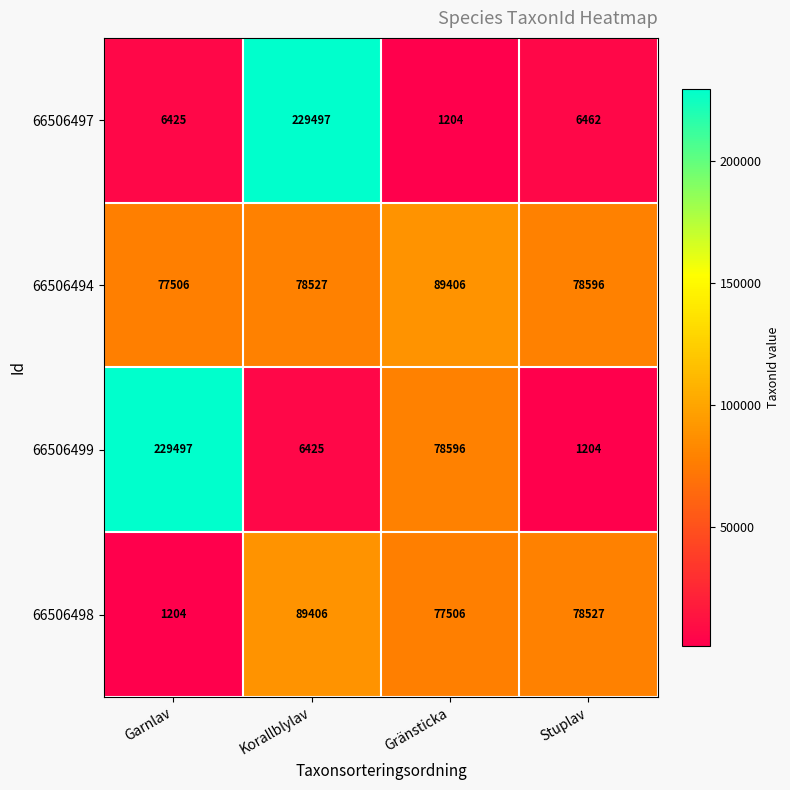

Reading left to right, transcribe all the data shown in this chart.

66506497: 6425	229497	1204	6462
66506494: 77506	78527	89406	78596
66506499: 229497	6425	78596	1204
66506498: 1204	89406	77506	78527